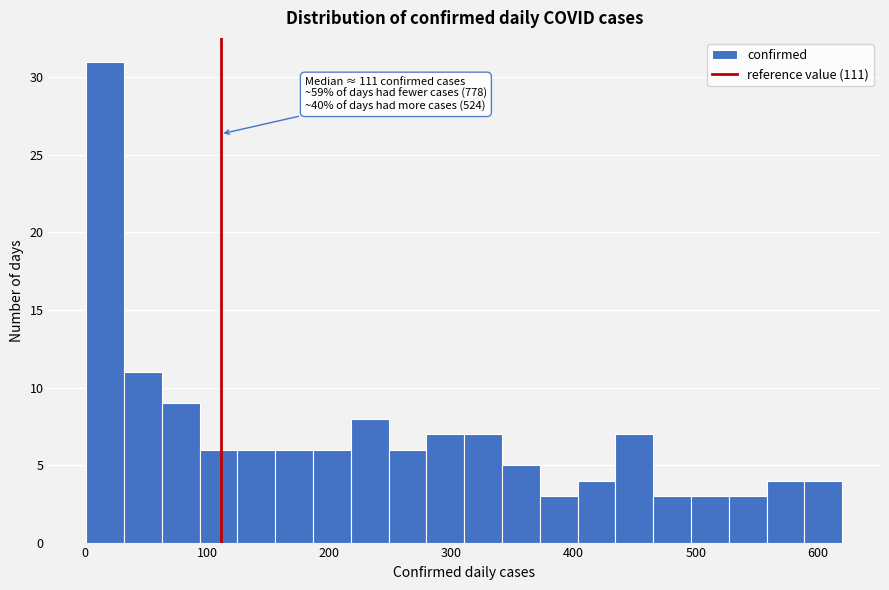

Around what value on the x-axis is the tallest bar? Give the approximate position of its centre, as read against the axis.

20